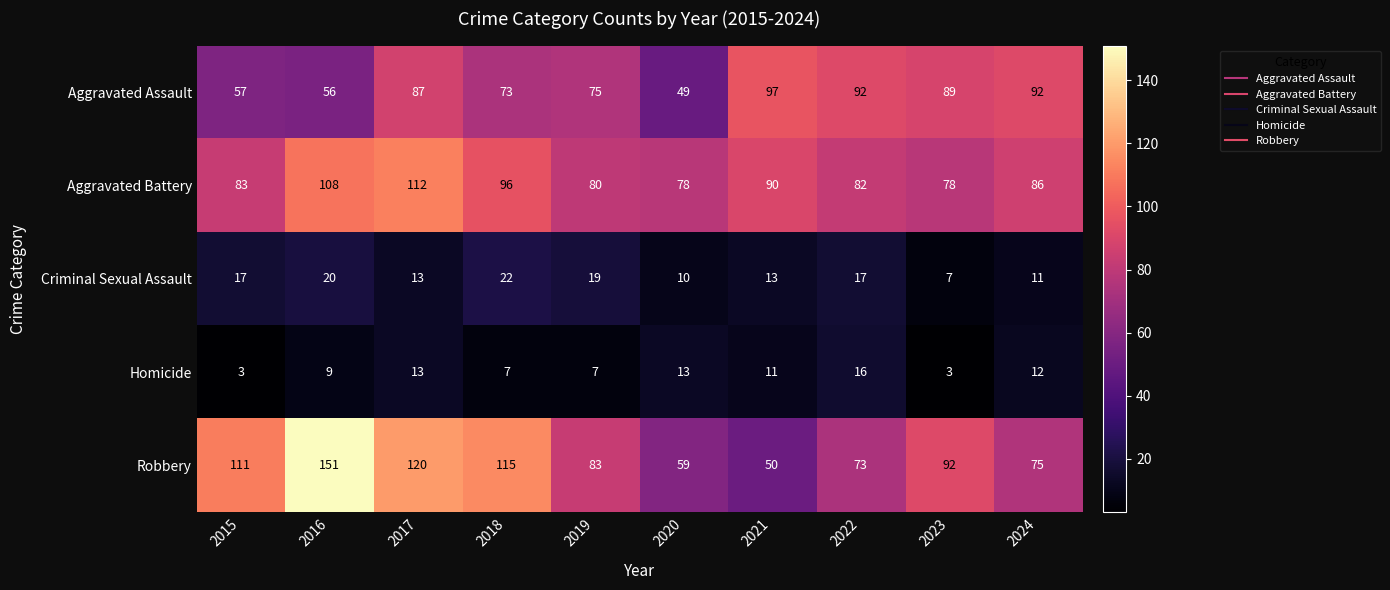

What is the maximum value shown in the chart?

151